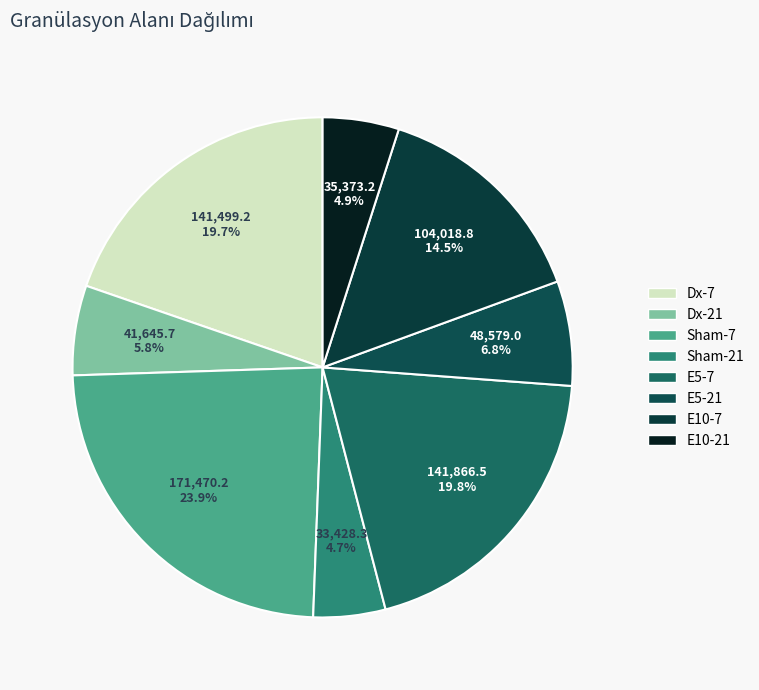

Approximately how many times larger is the value at Sham-21 compared to Sham-7?

0.2